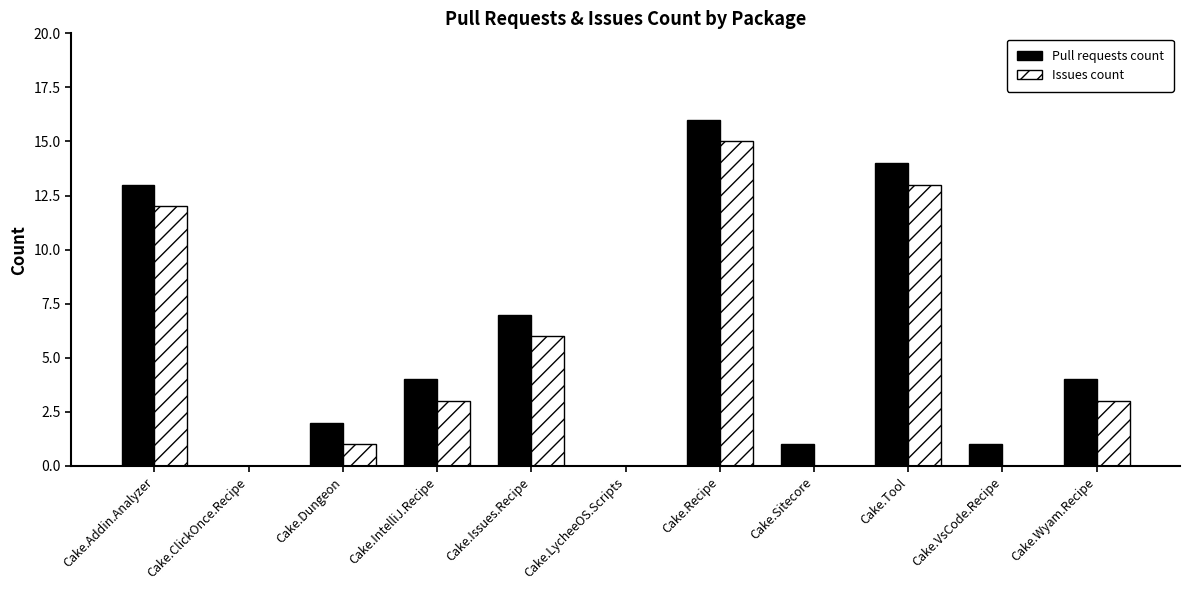

At which label is Pull requests count closest to 8?

Cake.Issues.Recipe